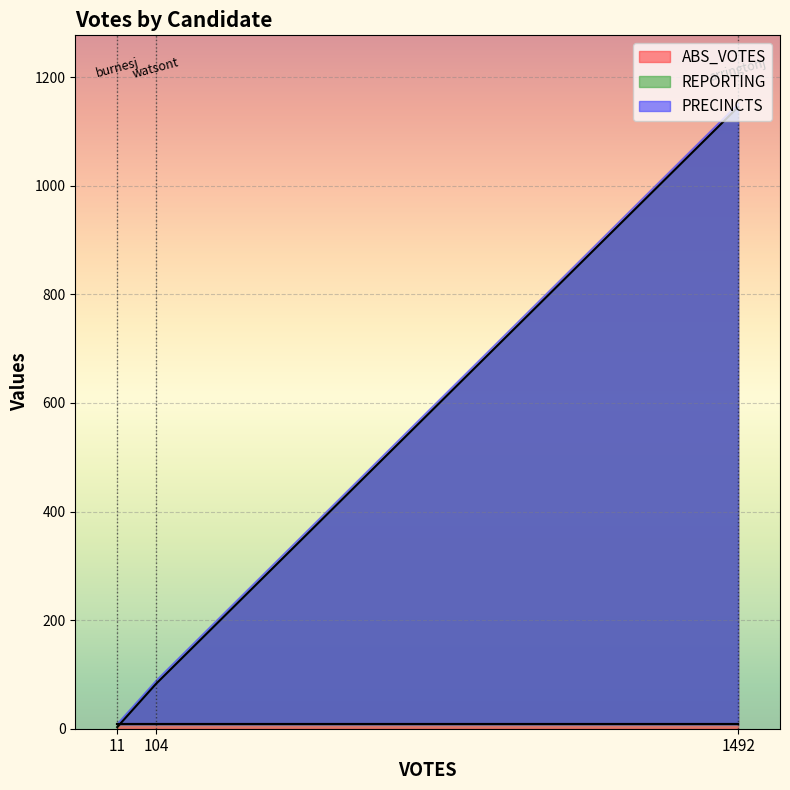

Where is ABS_VOTES nearest to the value 574?

104